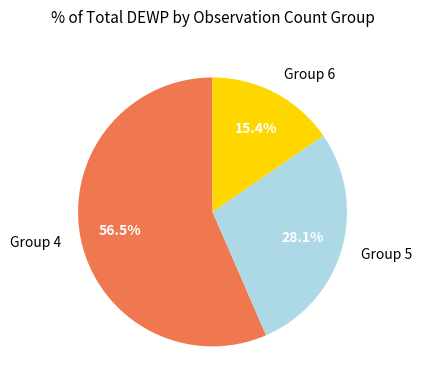

What is the smallest slice in the pie chart?

Group 6